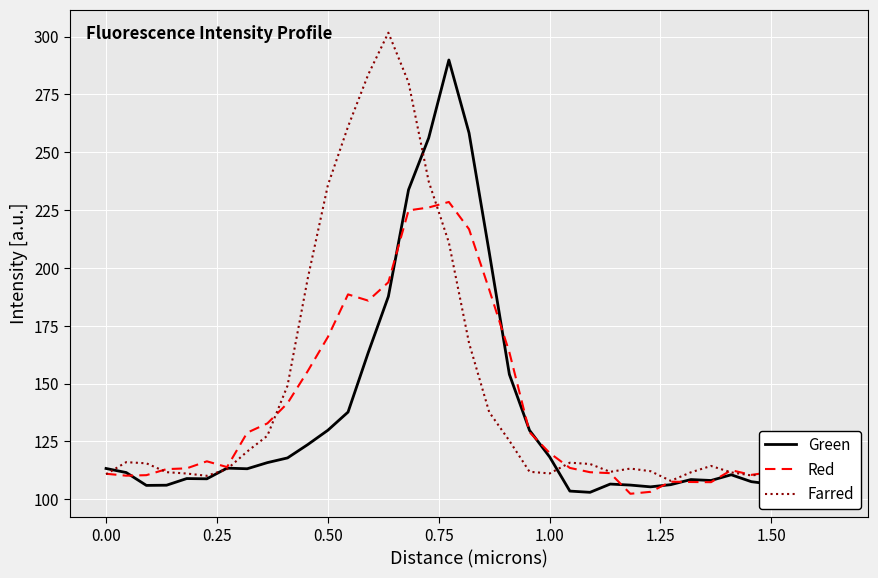

What is the greatest value displayed?

301.7